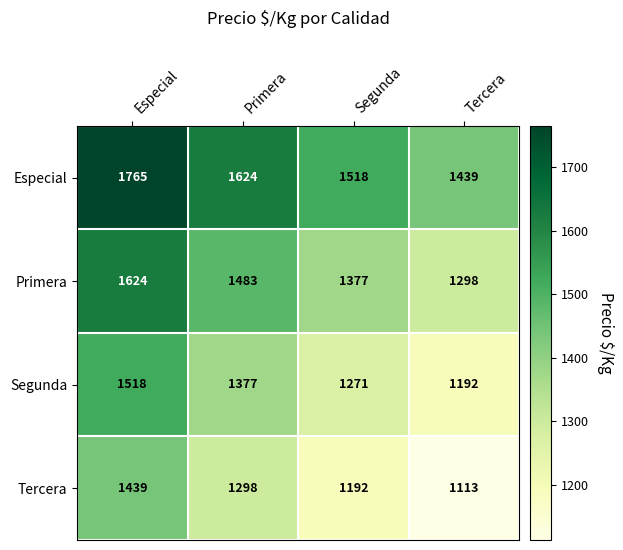

At which label is Tercera closest to 1276?

Primera